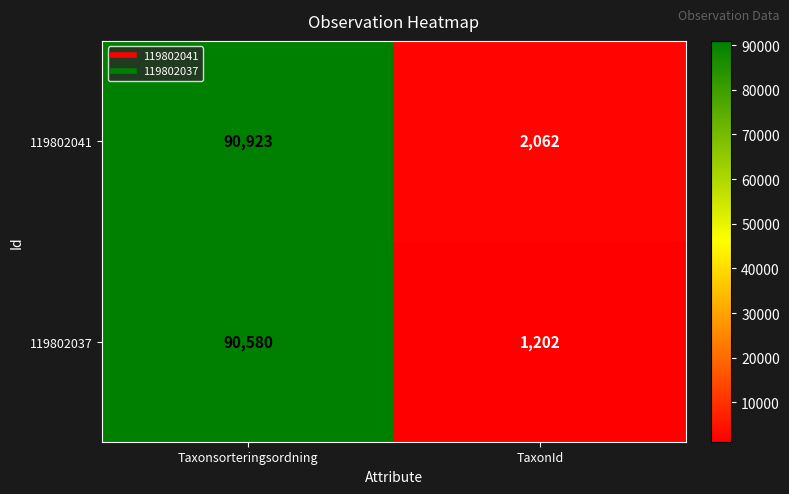

Which series has the largest total across all categories?

119802041